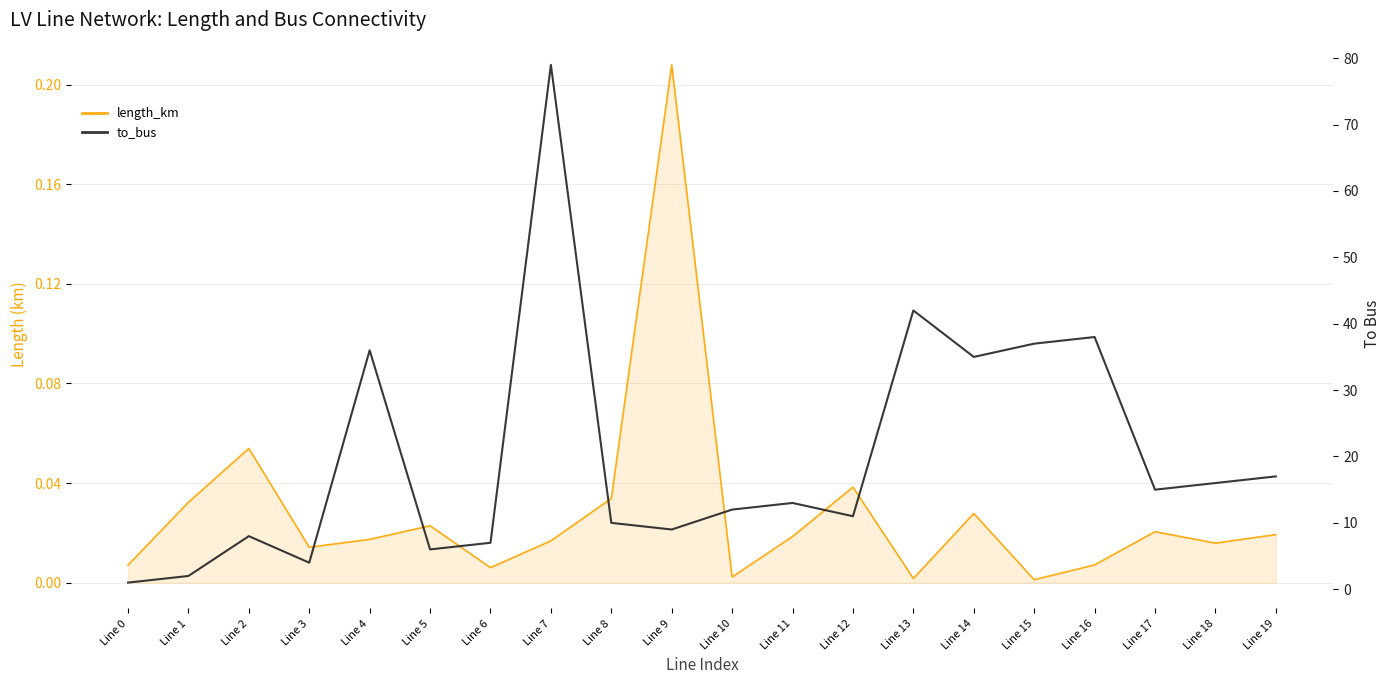

What are all the series names shown in the legend?

length_km, to_bus